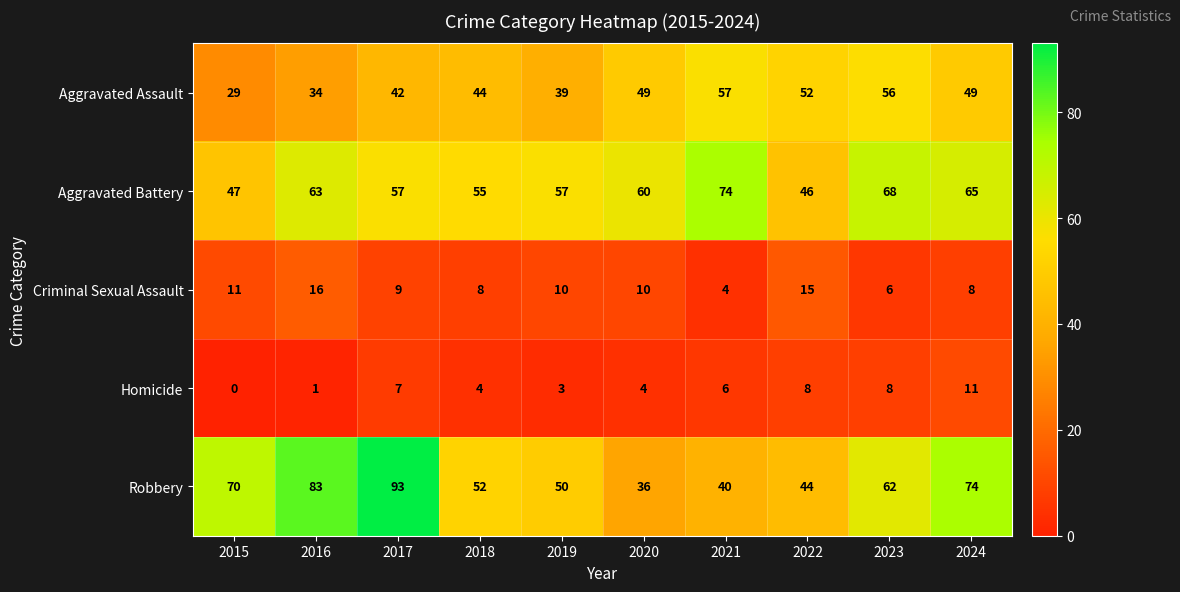

At how many categories does at least one series exceed 26?

10